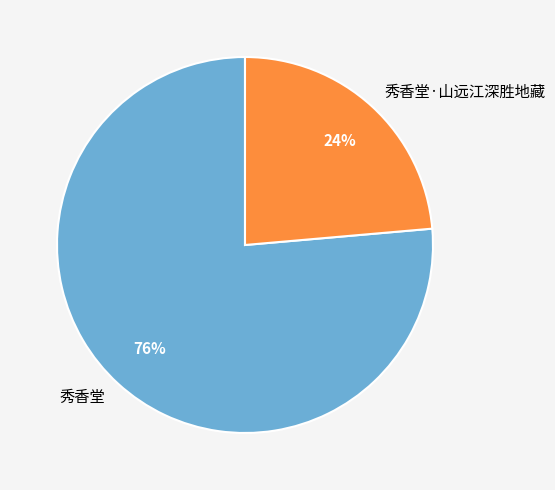

The 秀香堂 slice represents 76% of the pie. True or false?

True